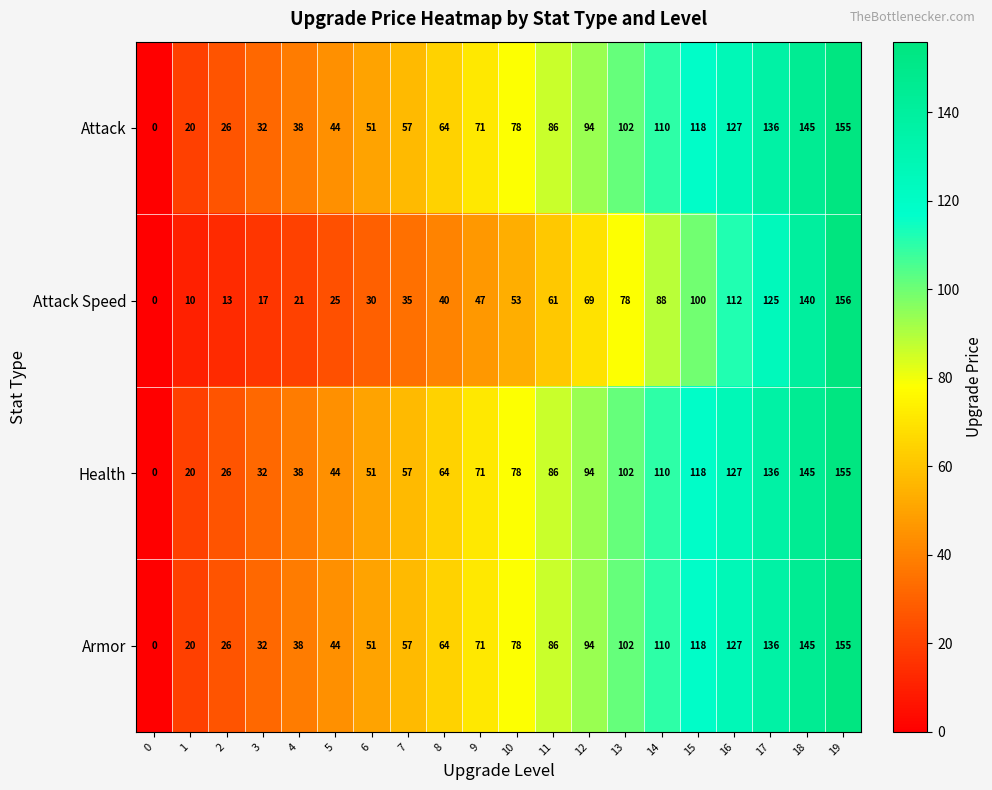

Is it true that Attack equals 145 at 18?

True